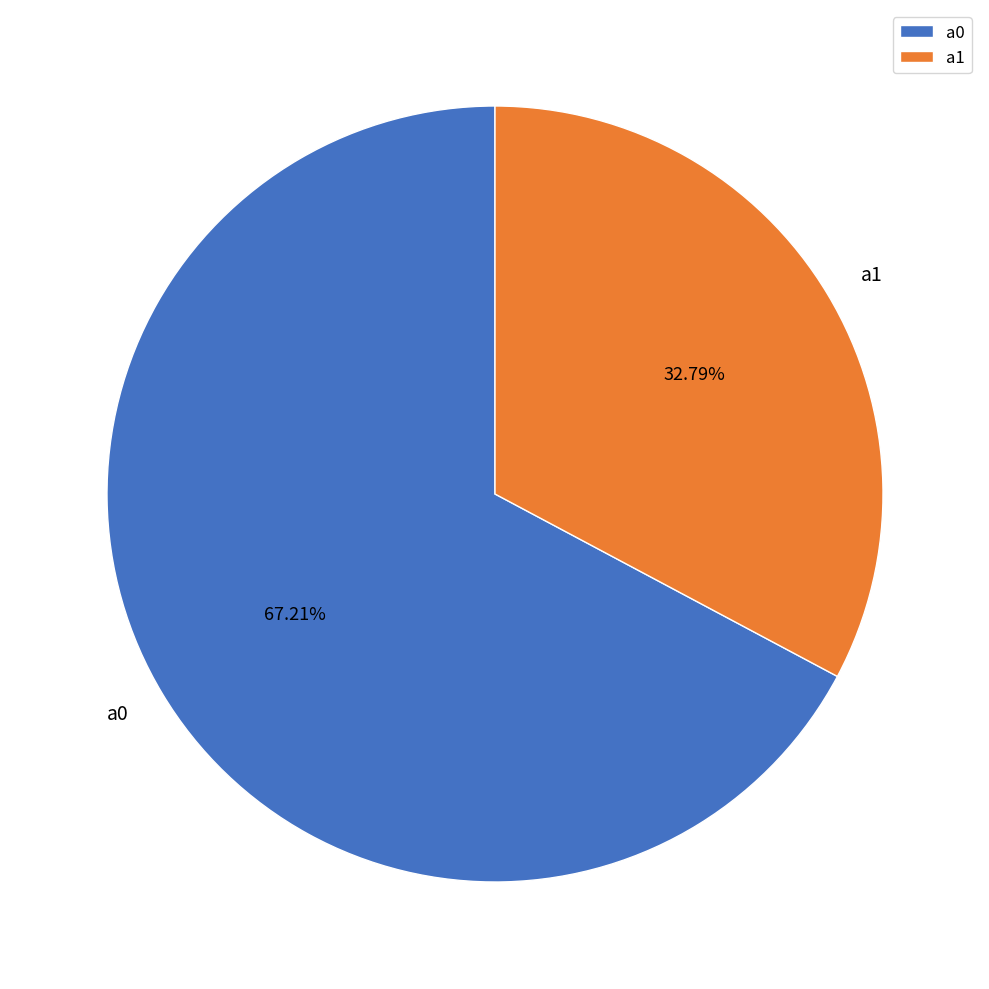

How many segments does this pie chart have?

2